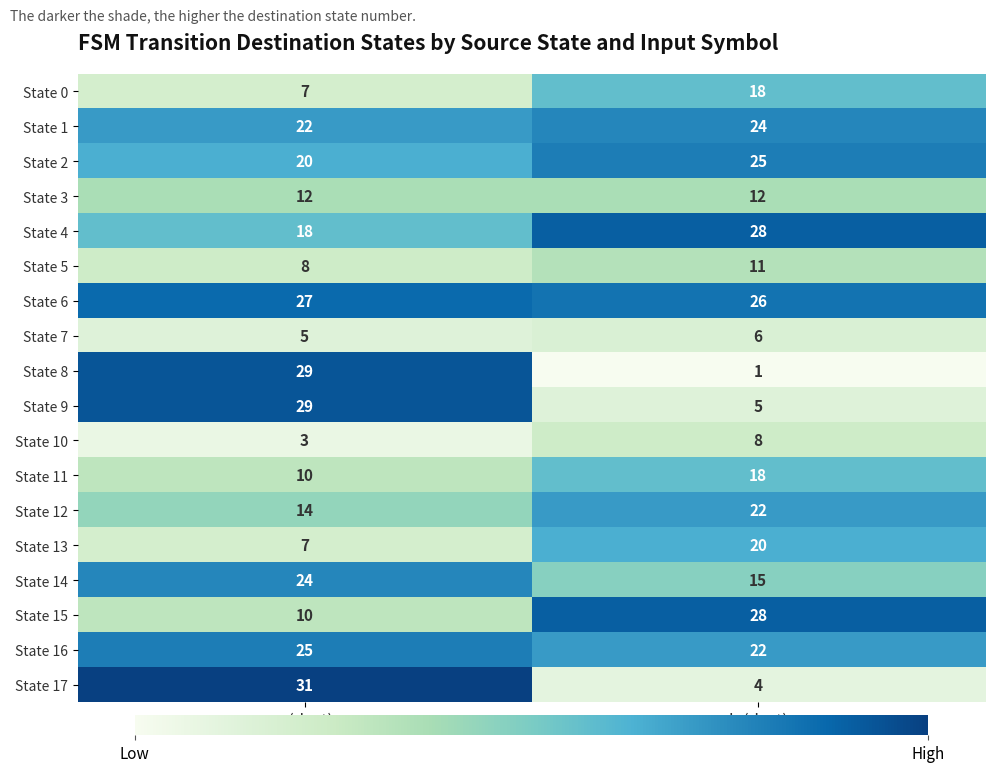

Read the State 1 value at a (dest).

22